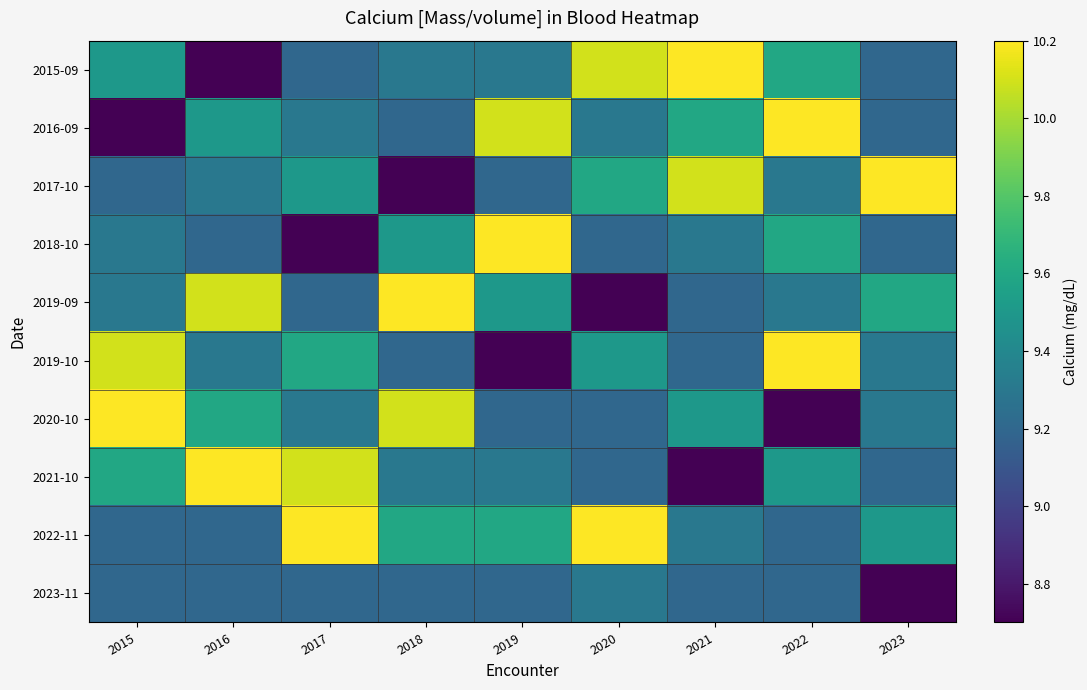

How many data points does each series have?

9